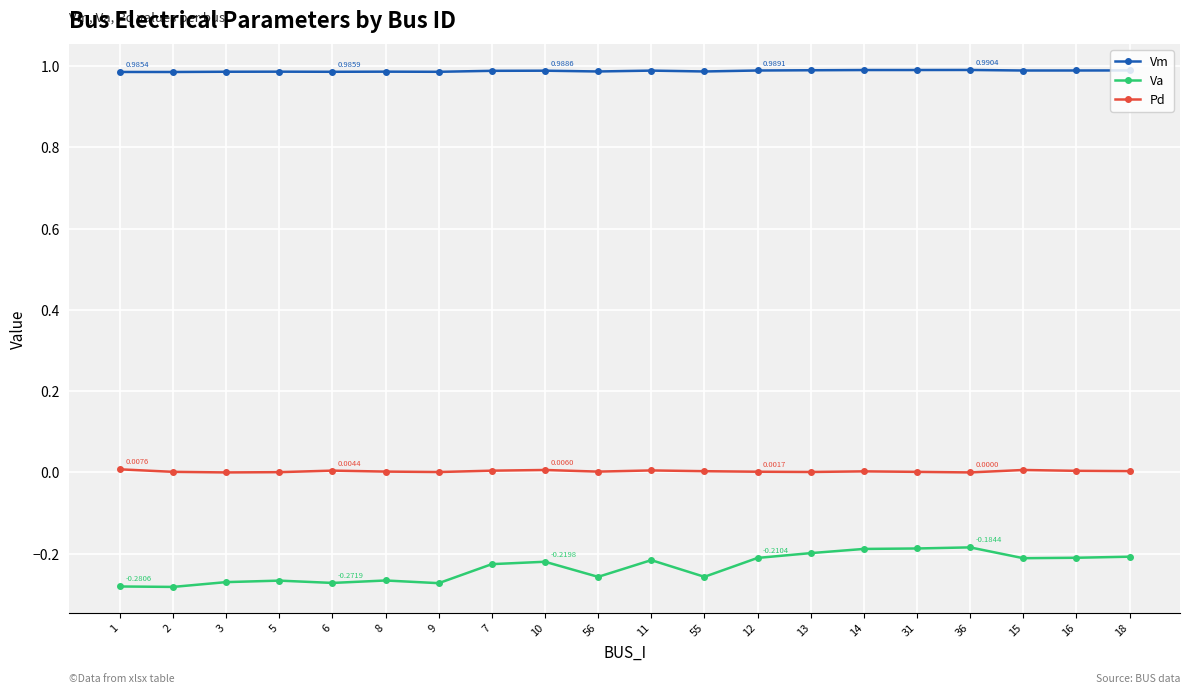

Is the value of Pd at 8 greater than the value of Vm at 14?

No